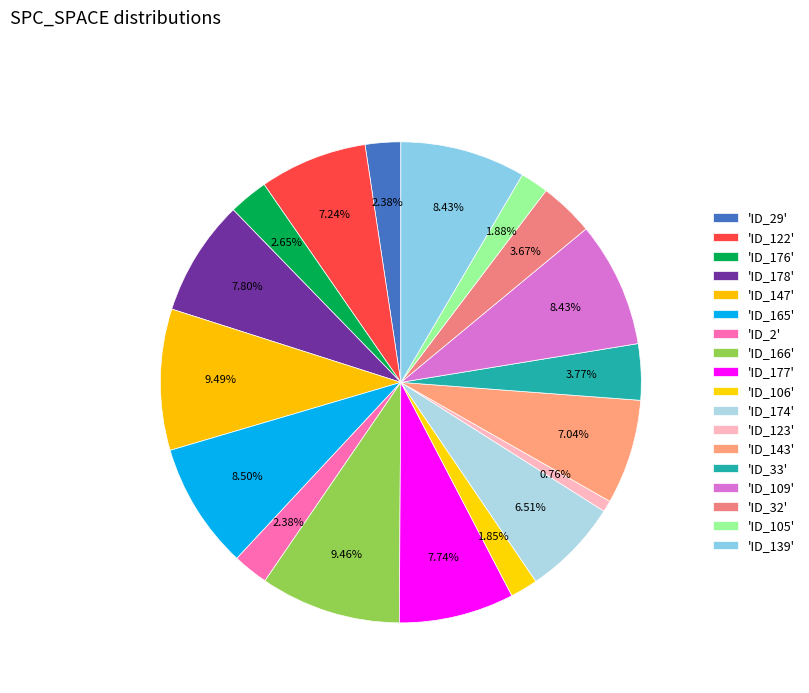

How many slices are in this pie chart?

18